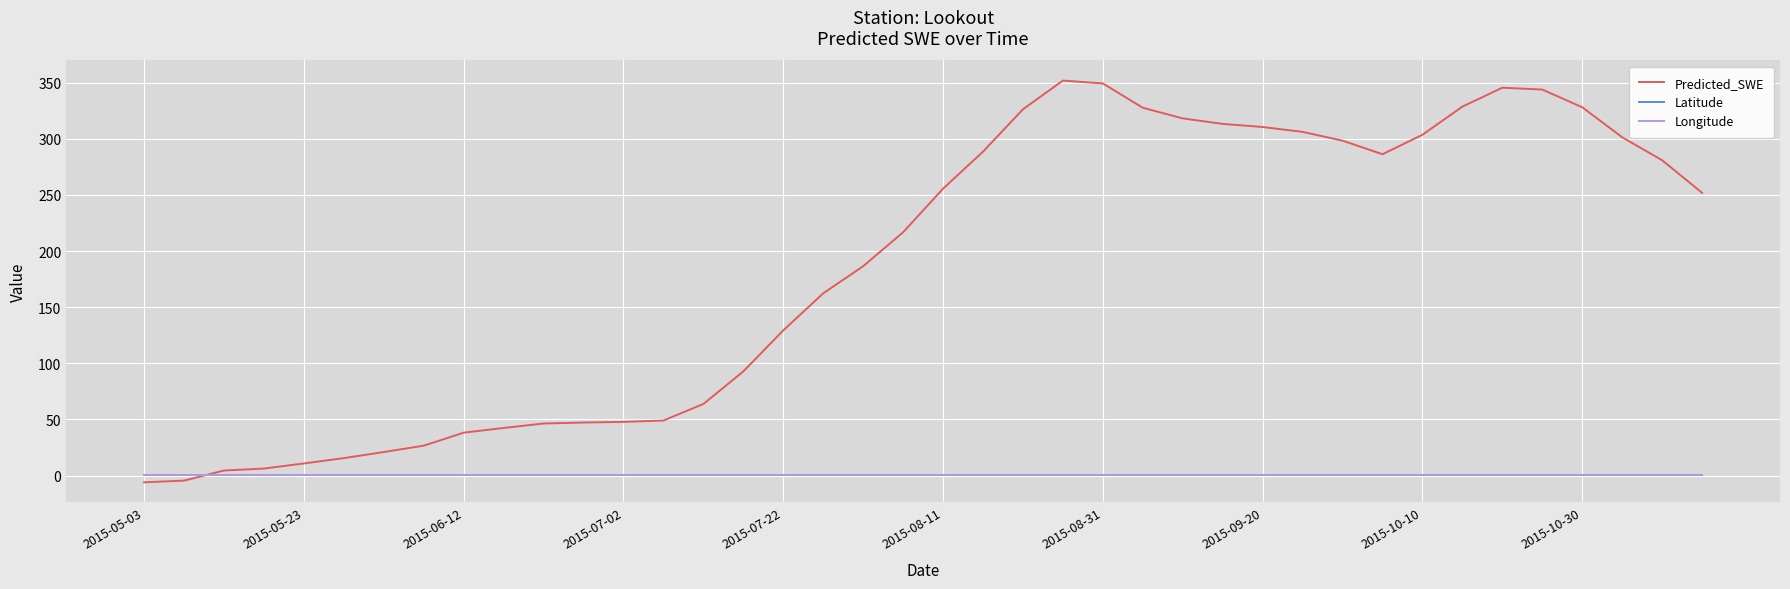

Which series has the largest total across all categories?

Predicted_SWE